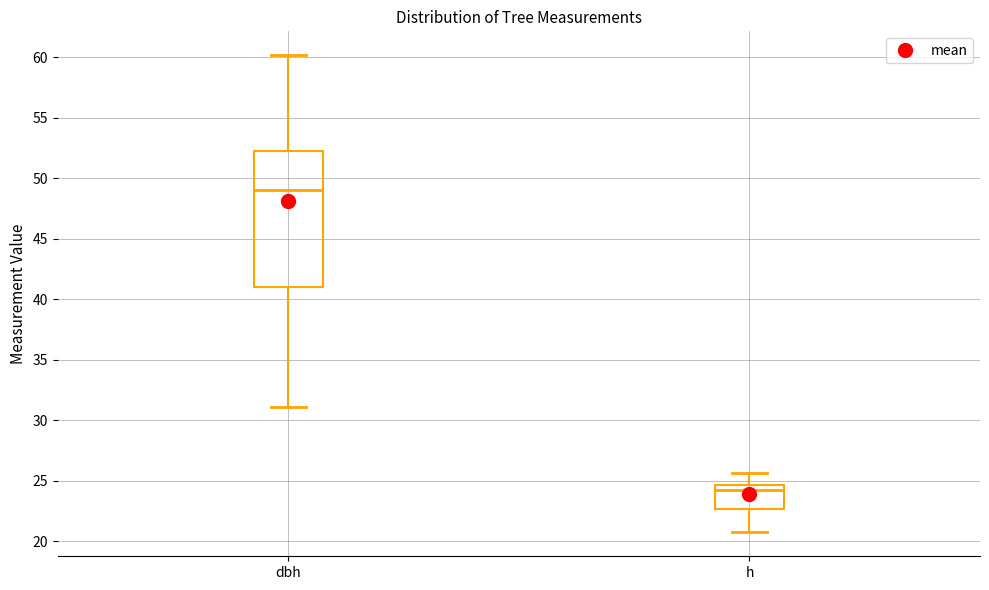

Comparing the boxes themselves (not the whiskers), which one is the tallest?

dbh